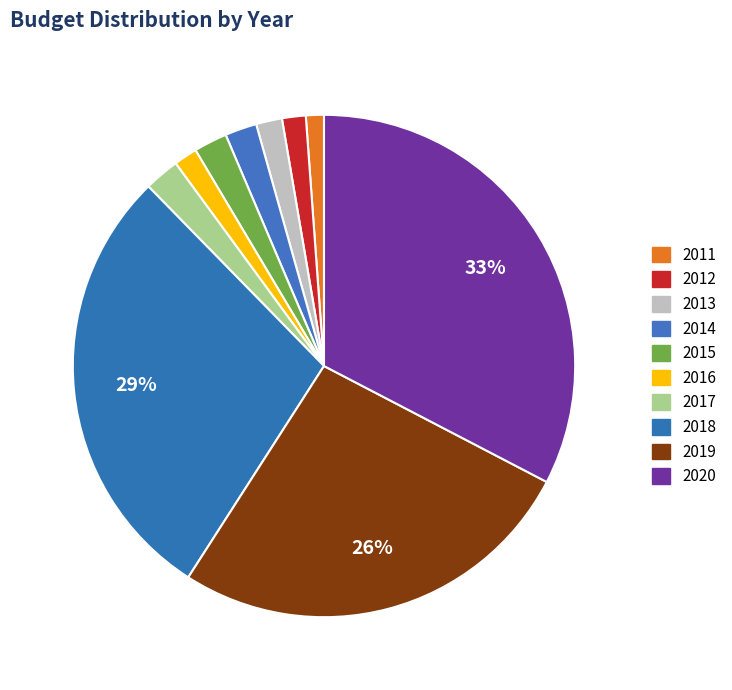

How many slices are in this pie chart?

10